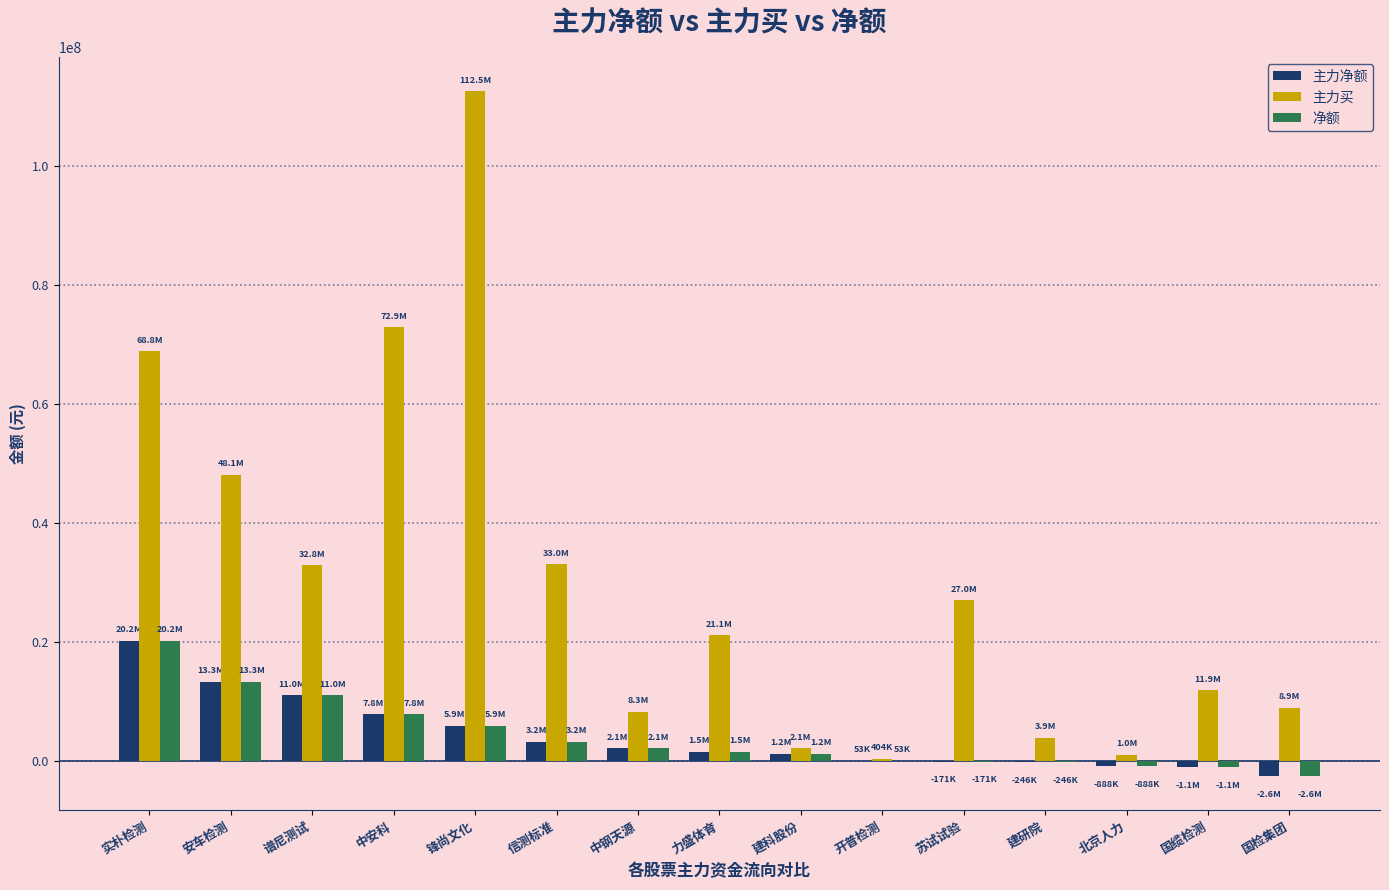

Which series has the largest total across all categories?

主力买